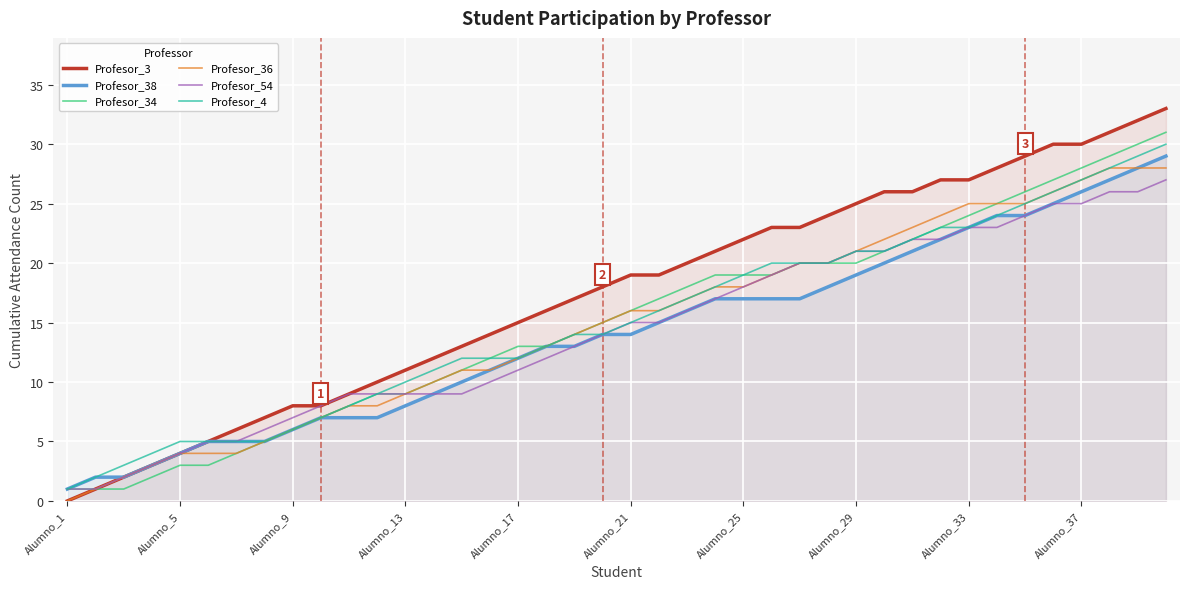

Reading right to left, transcribe all the data shown in this chart.

Profesor_3: 33	32	31	30	30	29	28	27	27	26	26	25	24	23	23	22	21	20	19	19	18	17	16	15	14	13	12	11	10	9	8	8	7	6	5	4	3	2	1	0
Profesor_38: 29	28	27	26	25	24	24	23	22	21	20	19	18	17	17	17	17	16	15	14	14	13	13	12	11	10	9	8	7	7	7	6	5	5	5	4	3	2	2	1
Profesor_34: 31	30	29	28	27	26	25	24	23	22	21	20	20	20	19	19	19	18	17	16	15	14	13	13	12	11	10	9	9	8	7	6	5	4	3	3	2	1	1	1
Profesor_36: 28	28	28	27	26	25	25	25	24	23	22	21	20	20	19	18	18	17	16	16	15	14	13	12	11	11	10	9	8	8	7	6	5	4	4	4	3	2	1	0
Profesor_54: 27	26	26	25	25	24	23	23	22	22	21	21	20	20	19	18	17	16	15	15	14	13	12	11	10	9	9	9	9	9	8	7	6	5	5	4	3	2	1	1
Profesor_4: 30	29	28	27	26	25	24	23	23	22	21	21	20	20	20	19	18	17	16	15	14	14	13	12	12	12	11	10	9	8	7	6	5	5	5	5	4	3	2	1